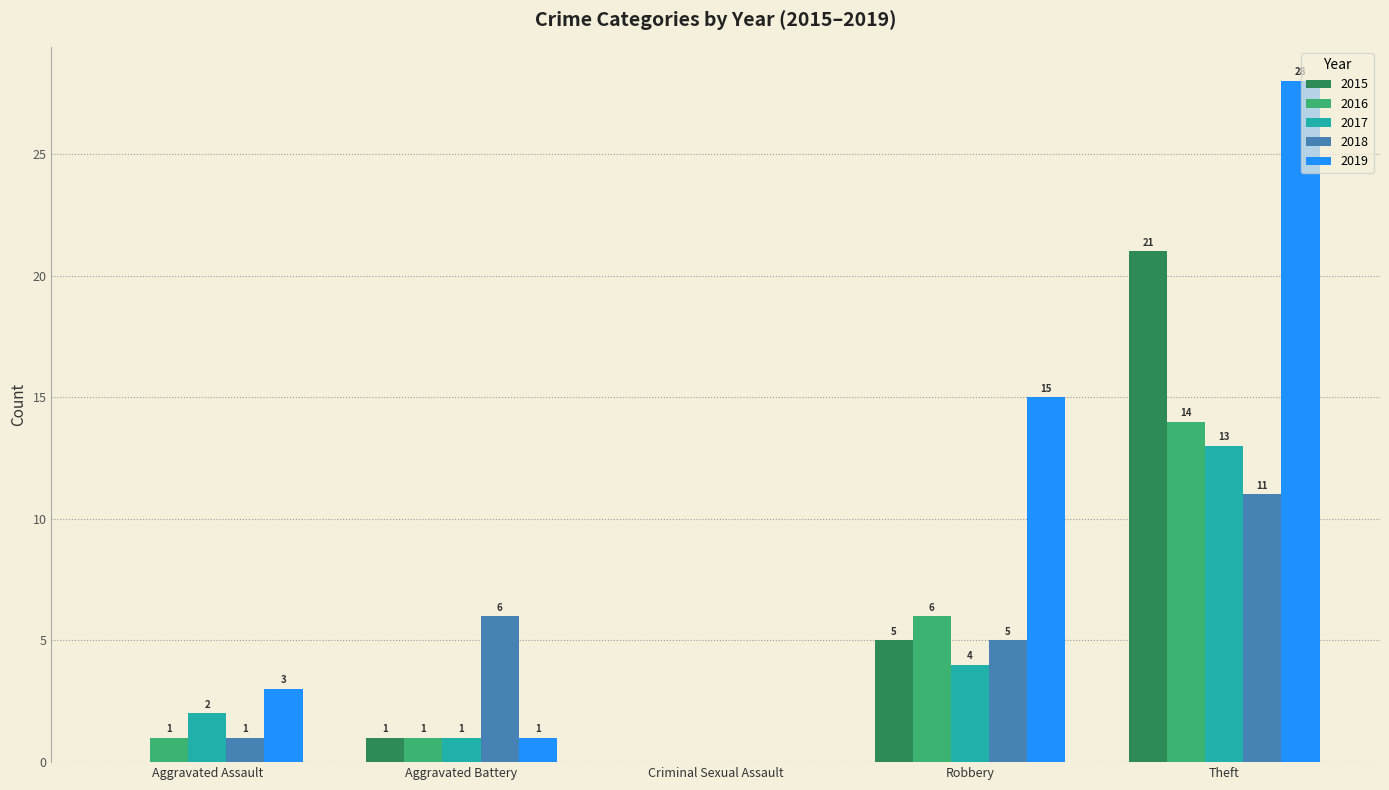

Which series has the largest total across all categories?

2019